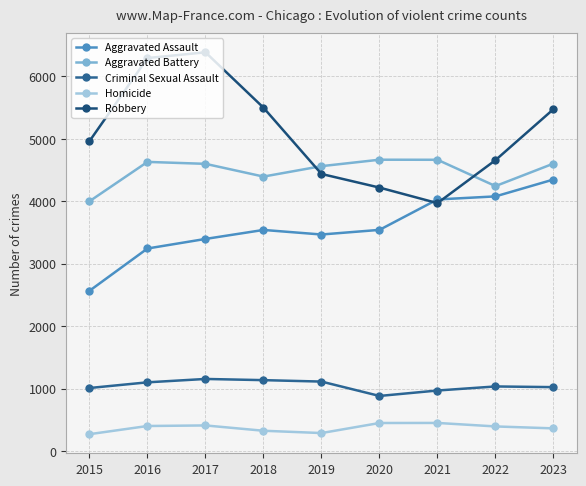

True or false: Homicide and Aggravated Battery intersect in this chart.

False